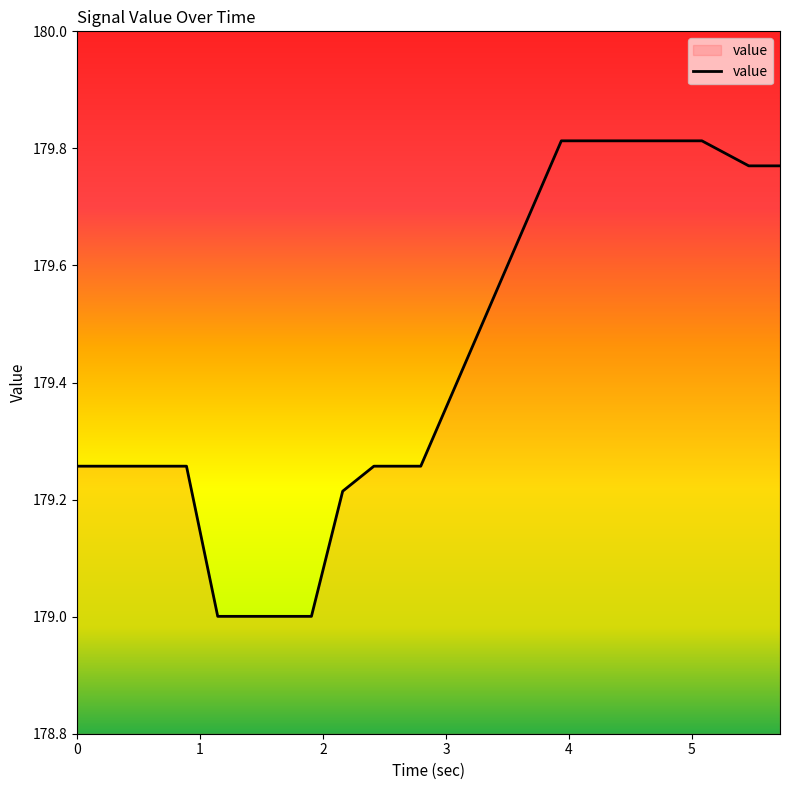

What is the smallest value displayed?

179.0